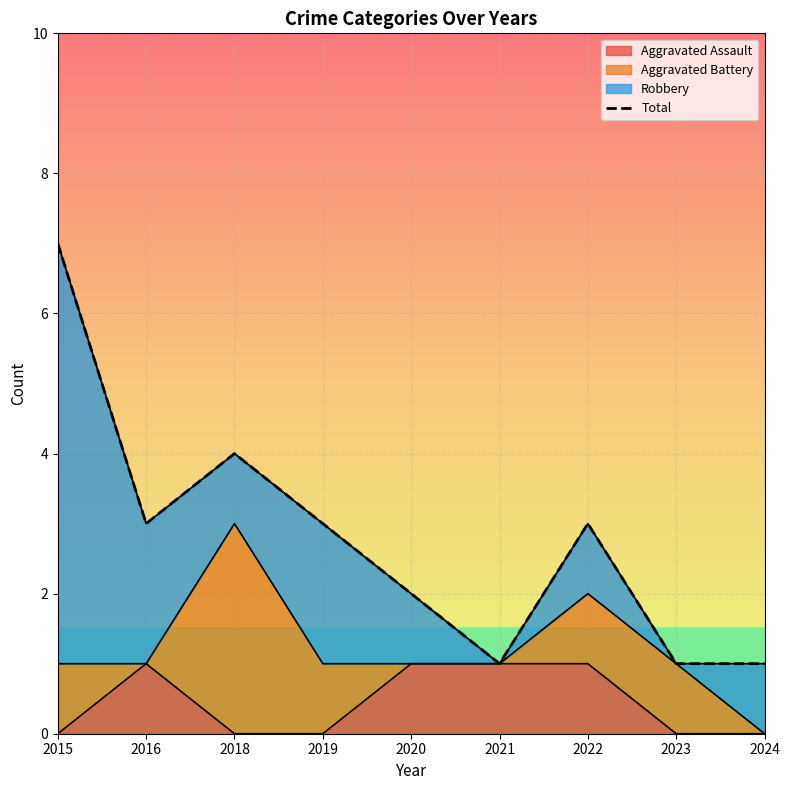

Where is the data nearest to the value 4?

2018